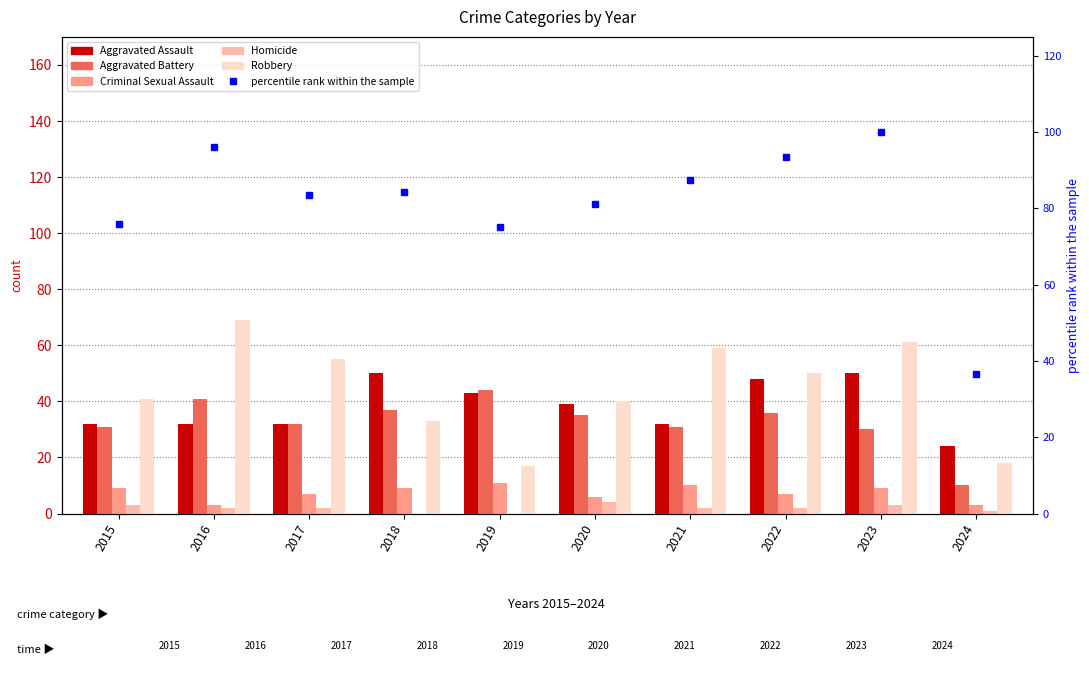

What is the difference between the highest and lowest values at 2022?

91.5